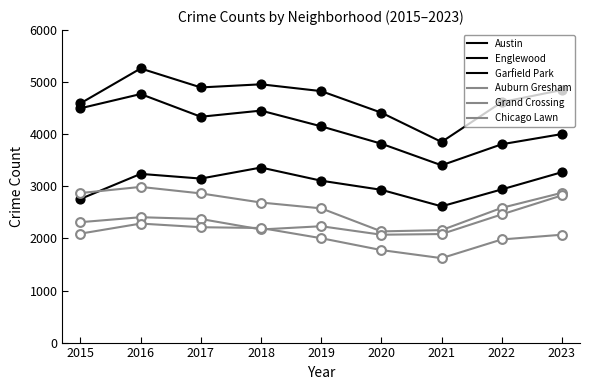

Is this an area chart (filled region under the line)?

No